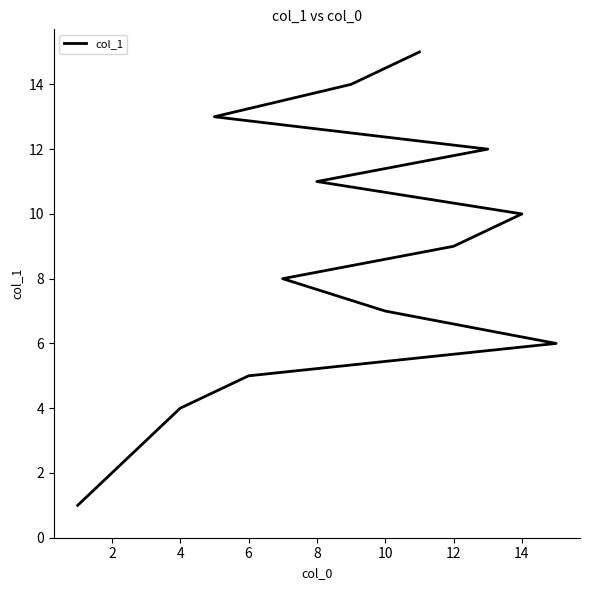

The value at 8 is 16. True or false?

False